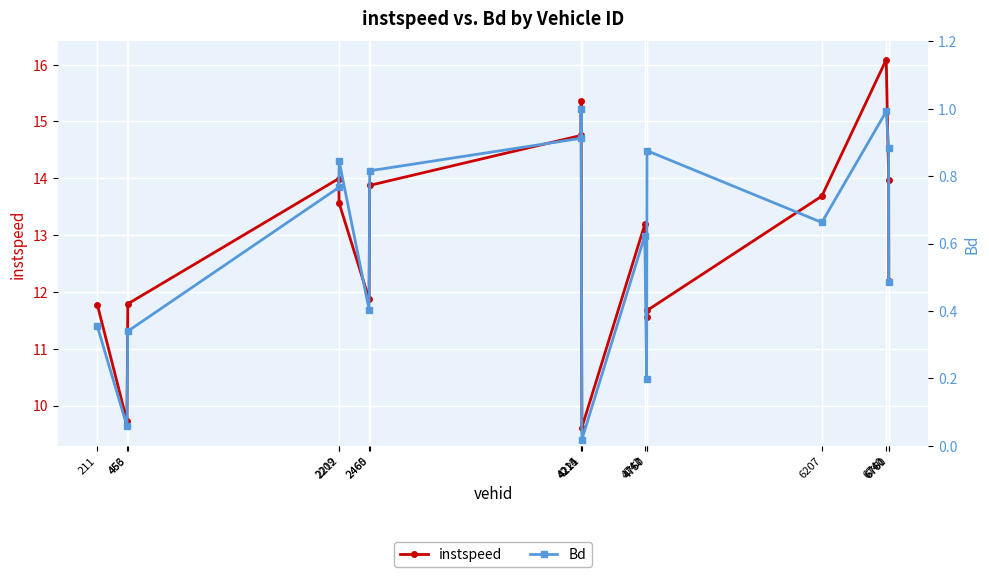

What is the minimum value for instspeed?

9.6